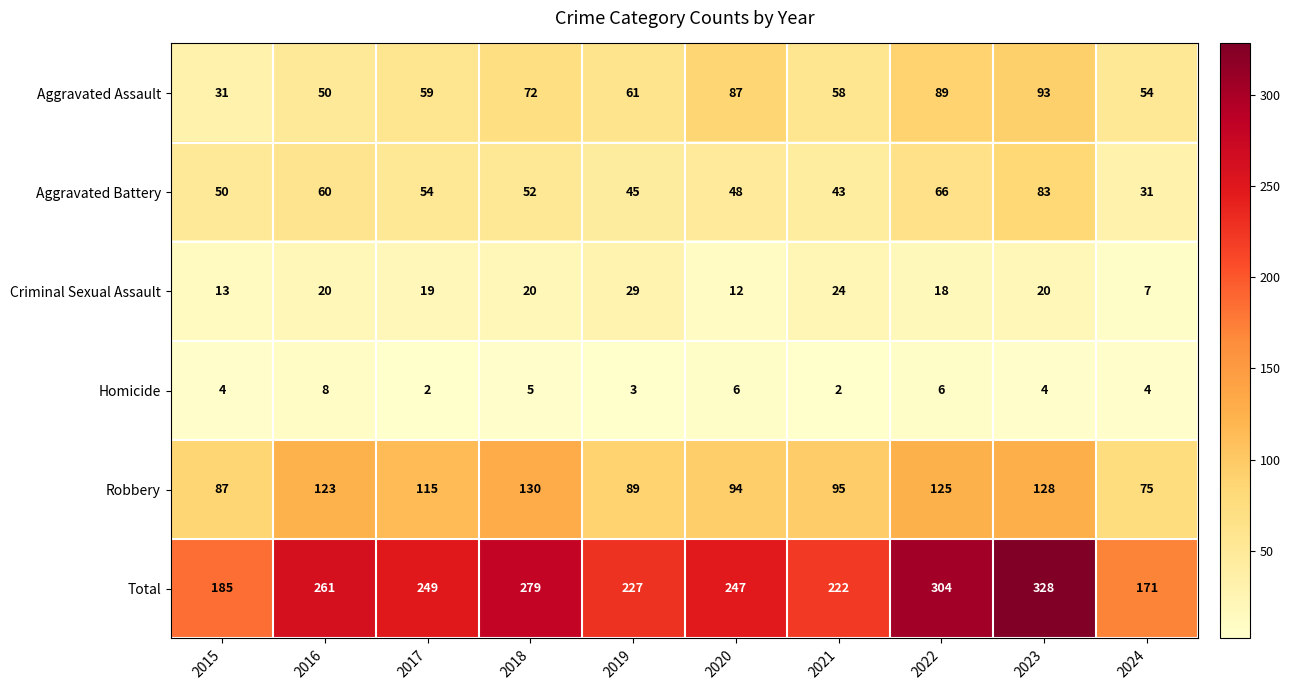

How many distinct data groups are displayed?

6